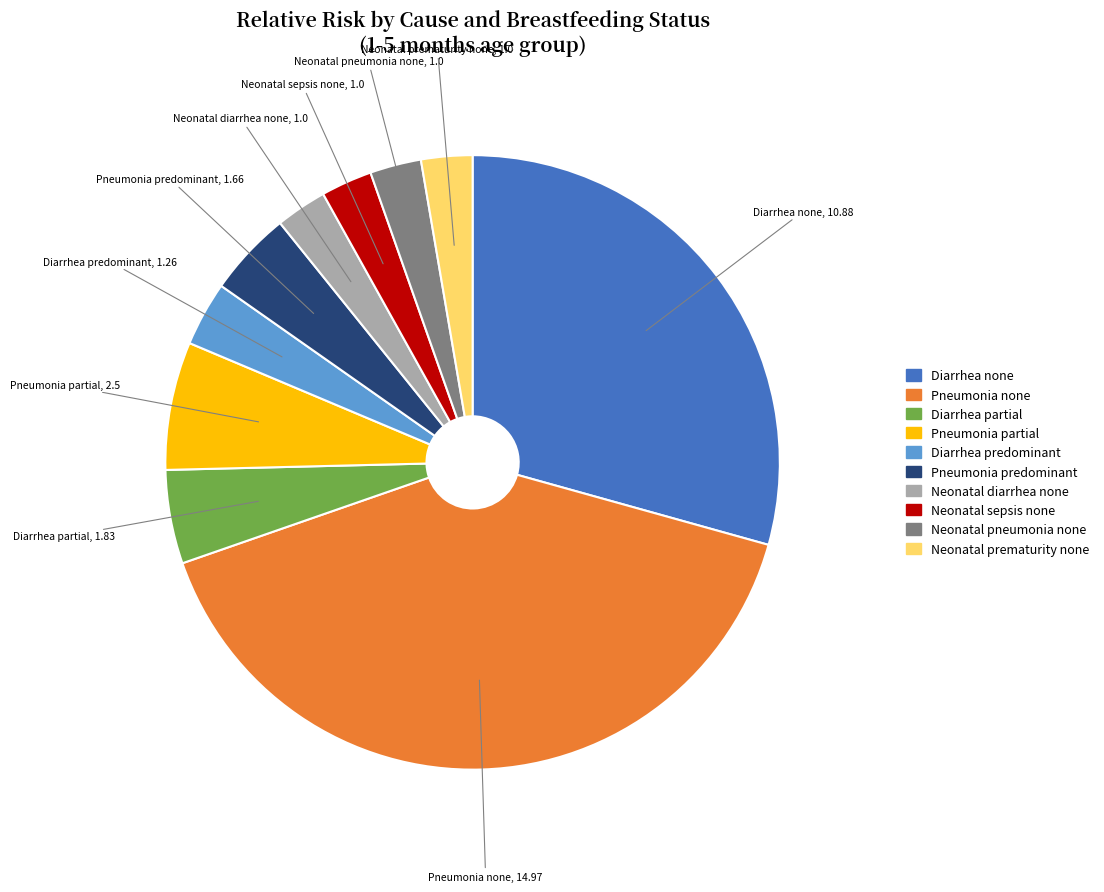

How many slices are in this pie chart?

10